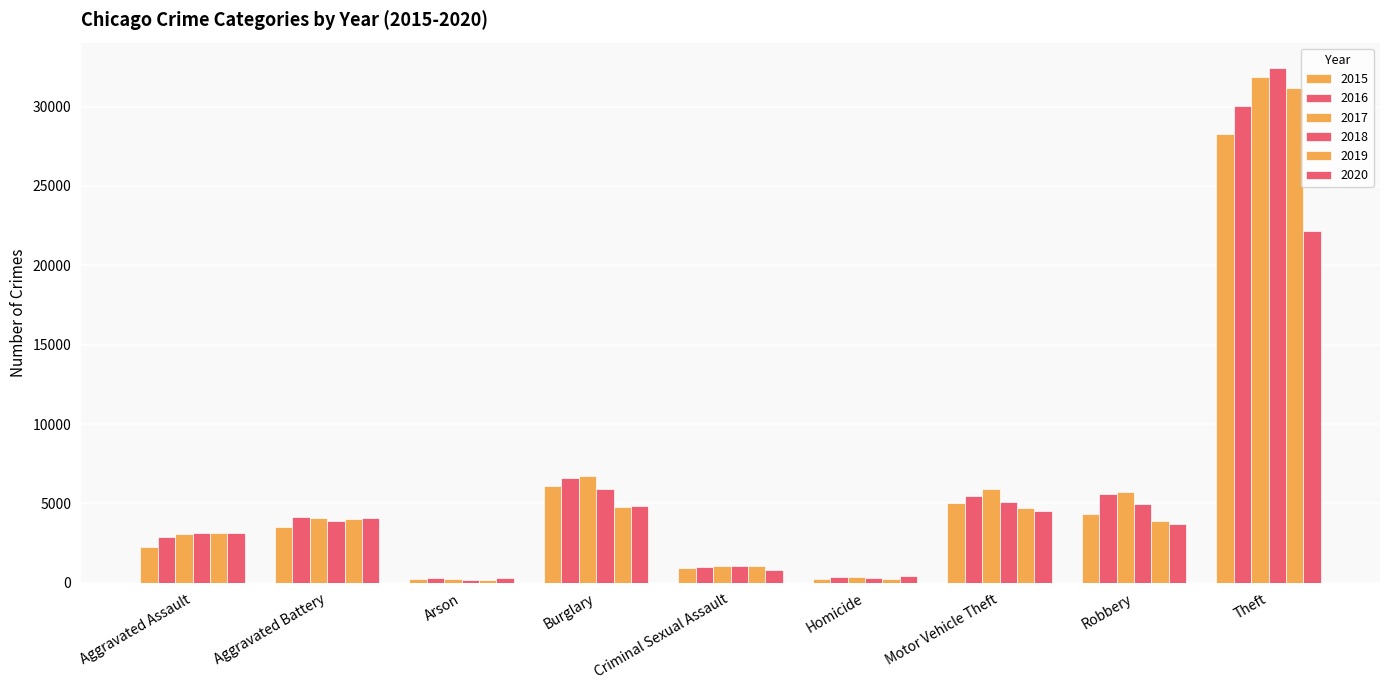

How many data points in 2020 are less than 3712?

4